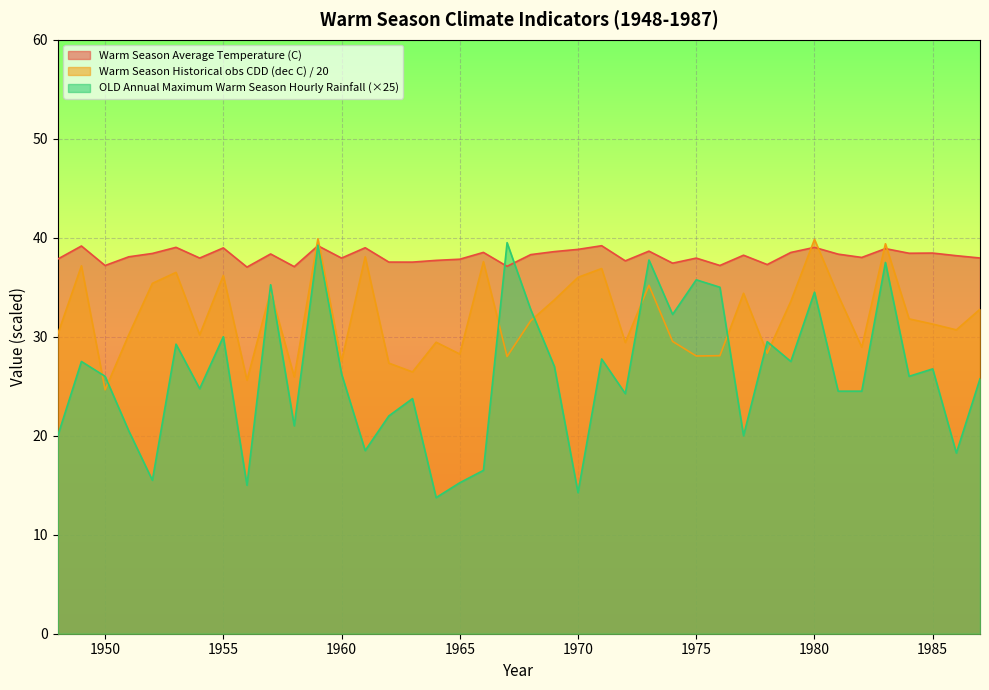

The Warm Season Average Temperature (C) series shows 11.4 at 1979. True or false?

False